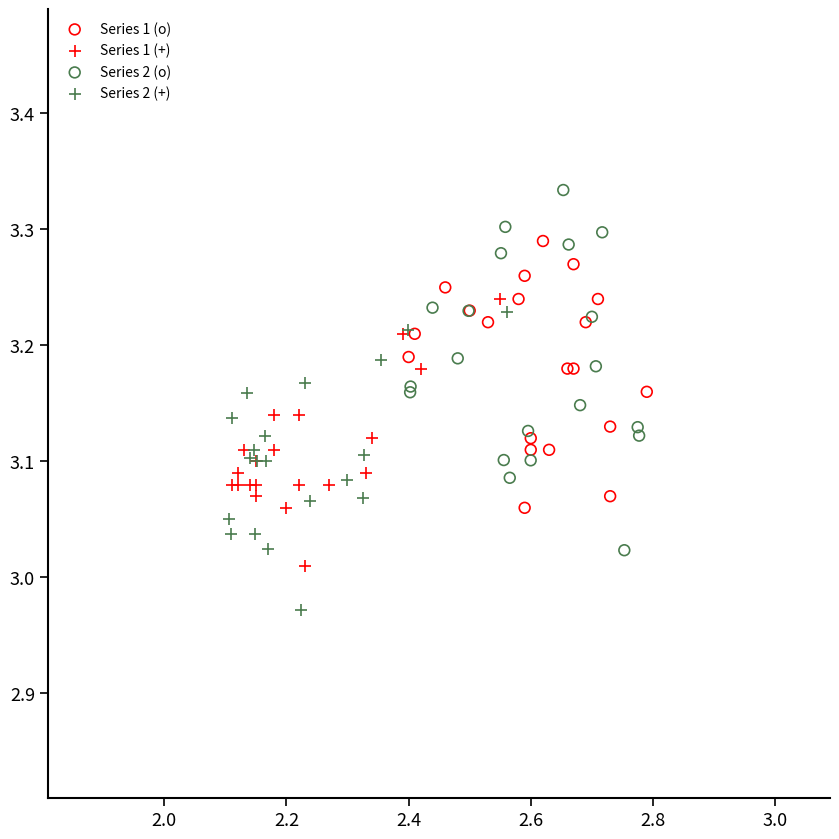

Which series reaches the minimum Y coordinate?

Series 2 (+)